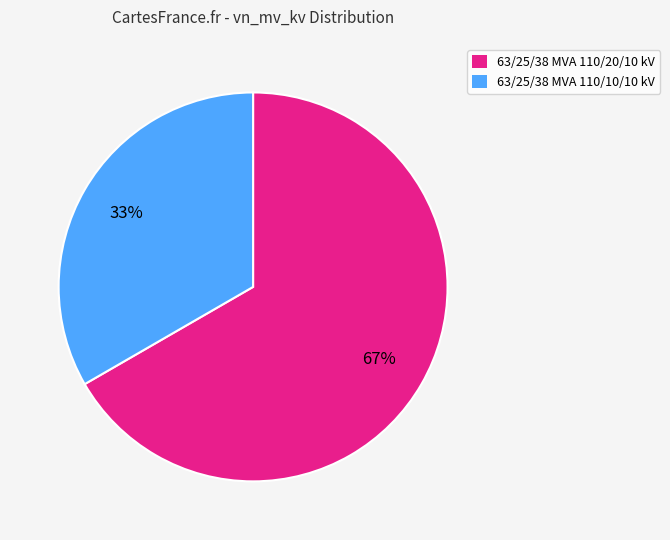

To the nearest percent, what percentage of the pie is 63/25/38 MVA 110/20/10 kV?

67%